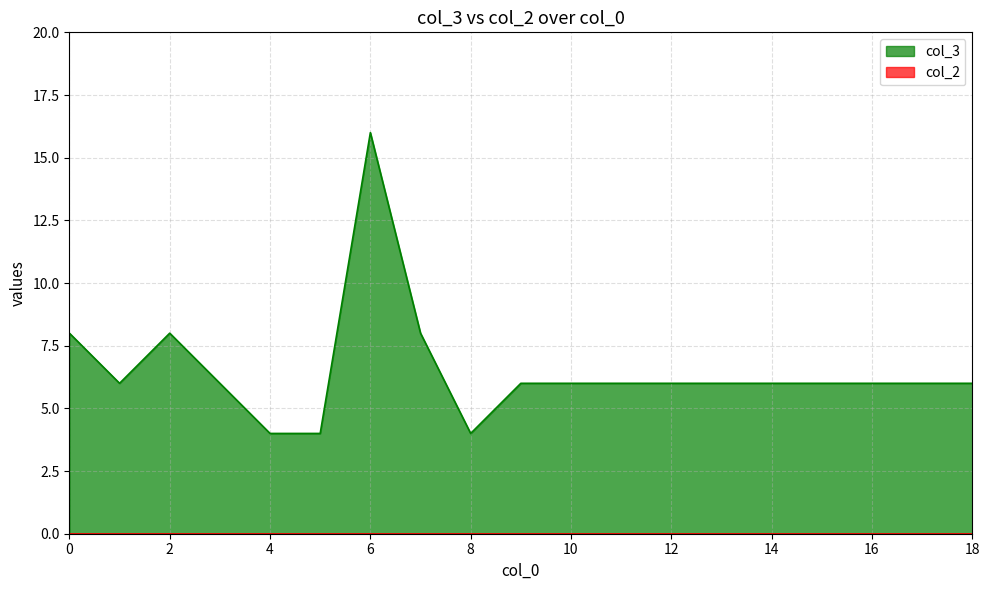

True or false: the data shows 4 at 4.

True